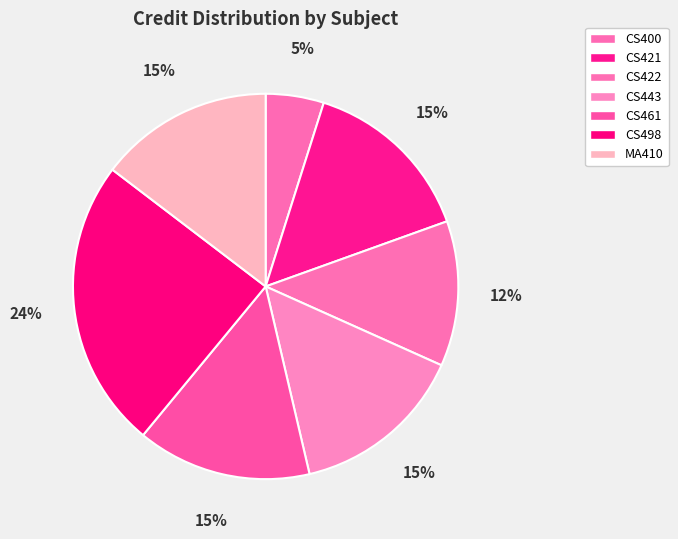

How many slices are in this pie chart?

7